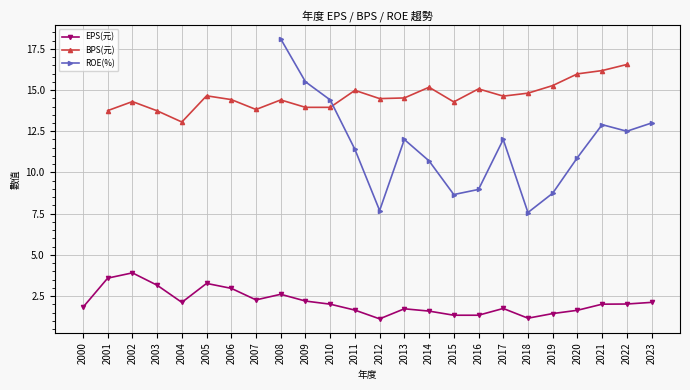

The EPS(元) series shows 4.9 at 2006. True or false?

False